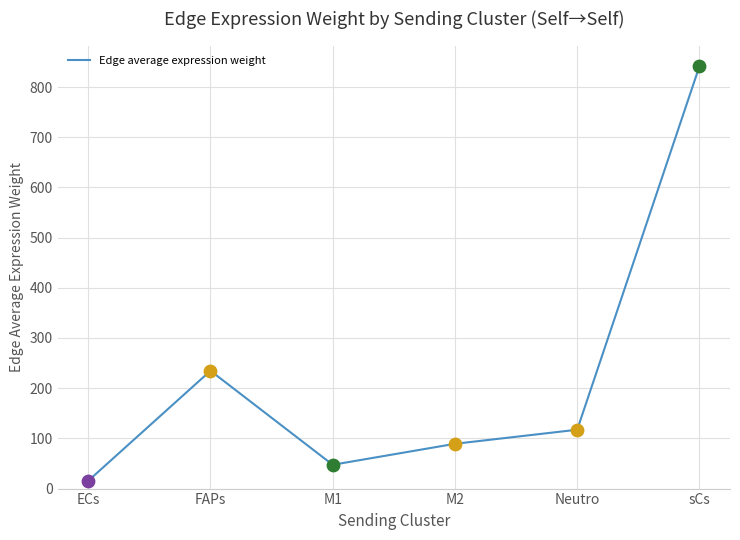

What is the change in value from FAPs to M1?

-187.3